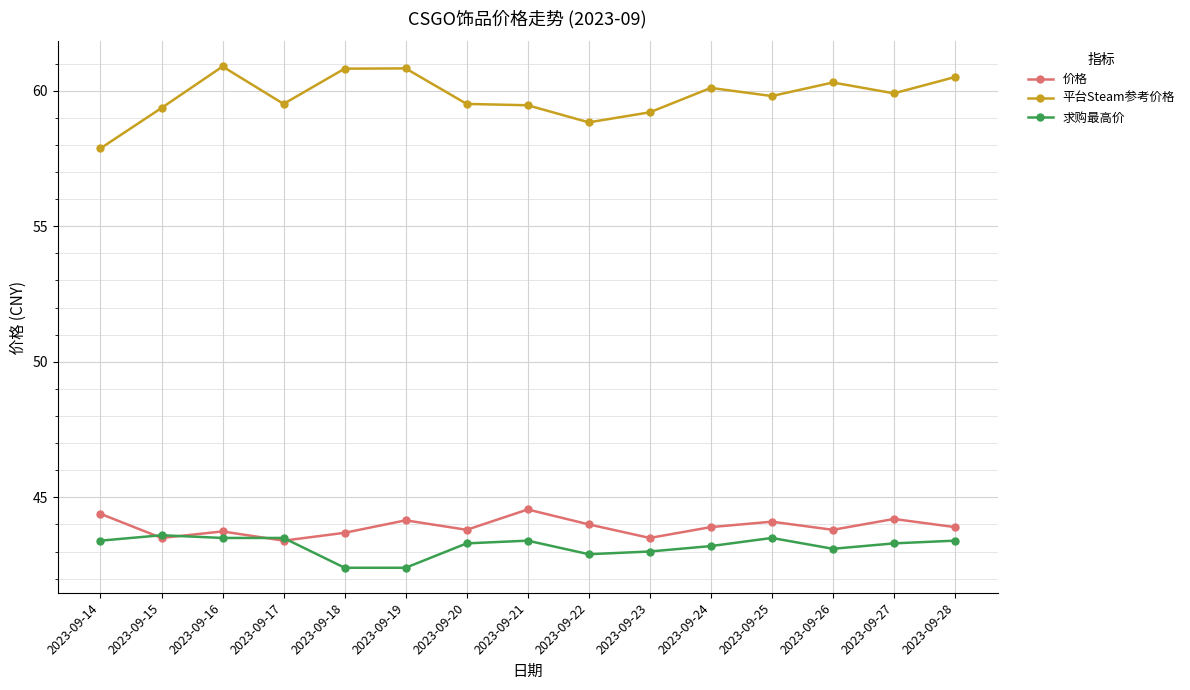

What is the value of the 求购最高价 point at the 5th from the left?

42.4